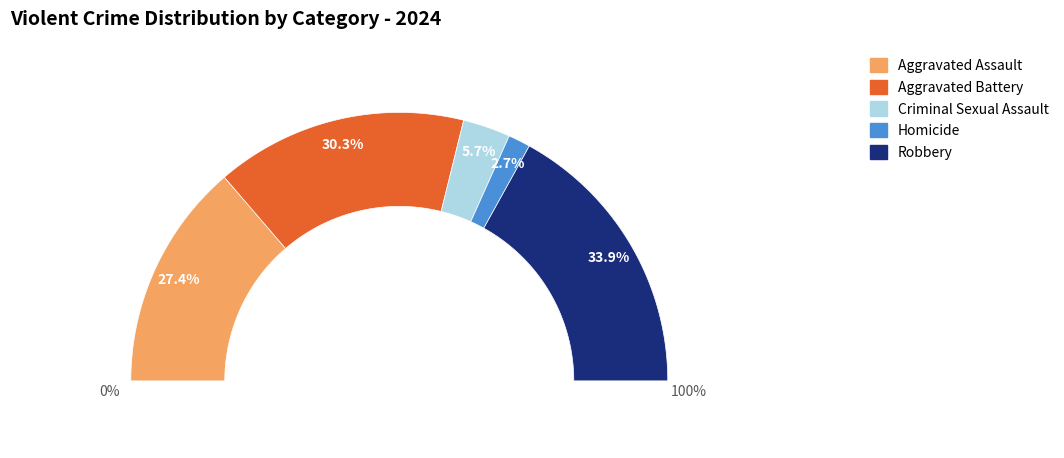

How many slices are in this pie chart?

5